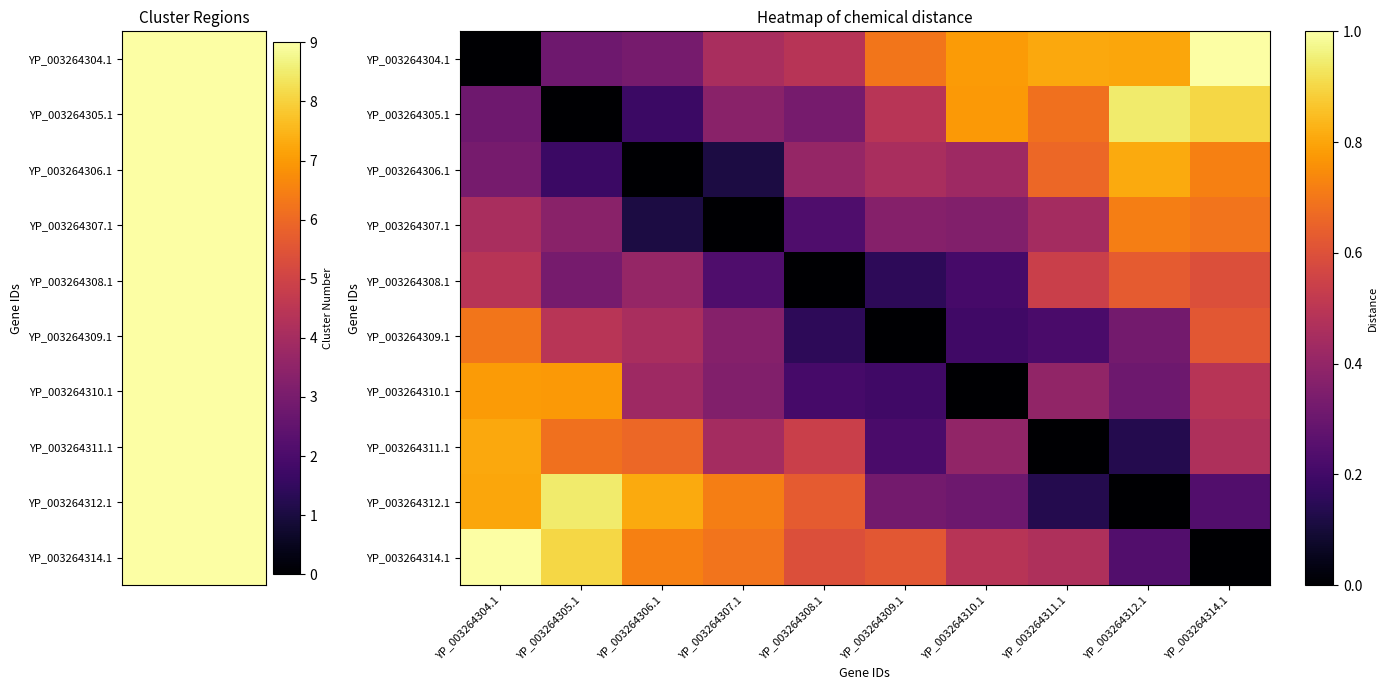

At which label does YP_003264312.1 reach its peak?

YP_003264305.1